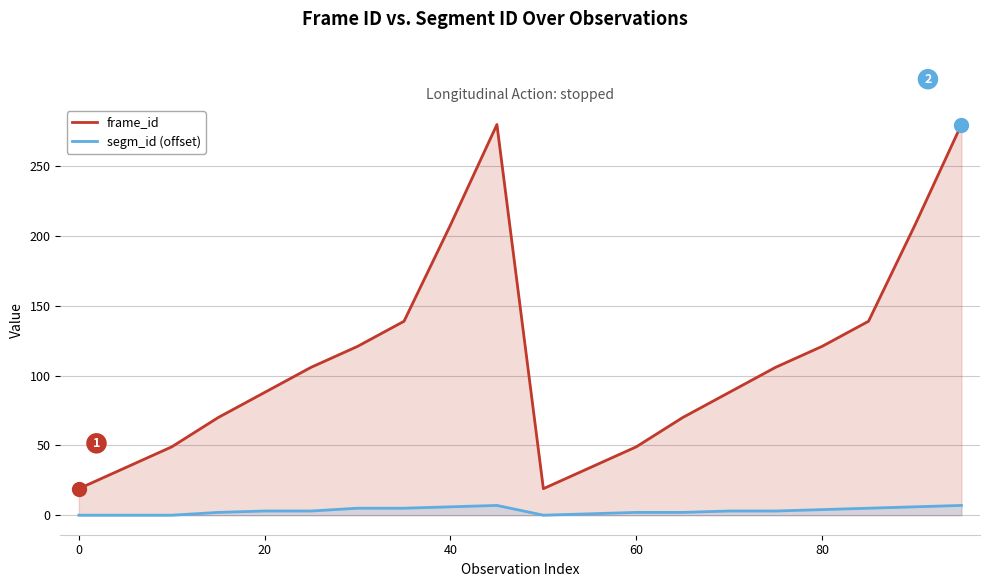

Which series has the widest spread of values?

frame_id